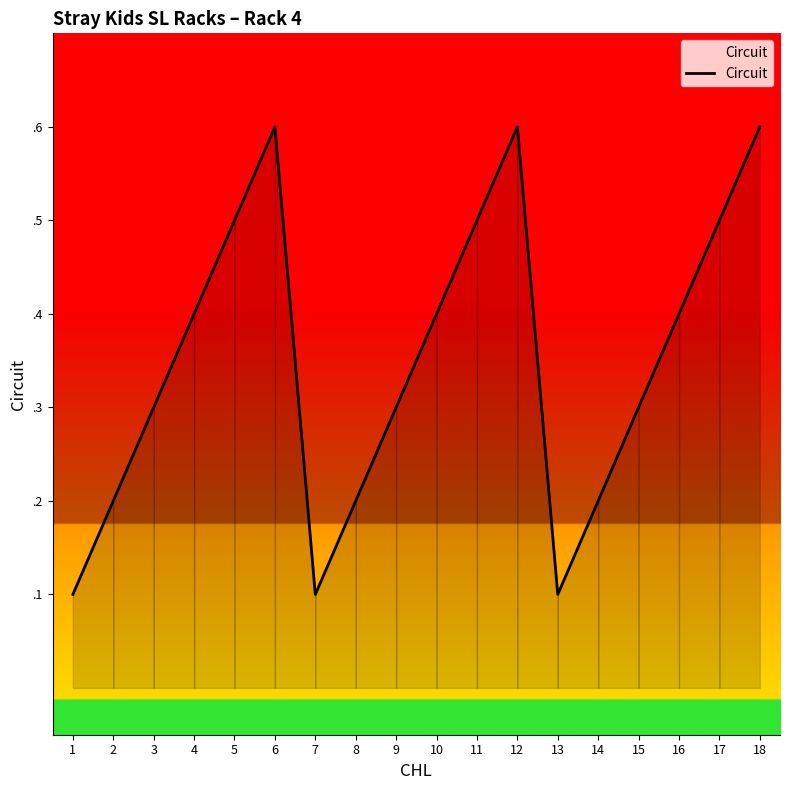

How many points are higher than both their immediate neighbors (excluding endpoints)?

2